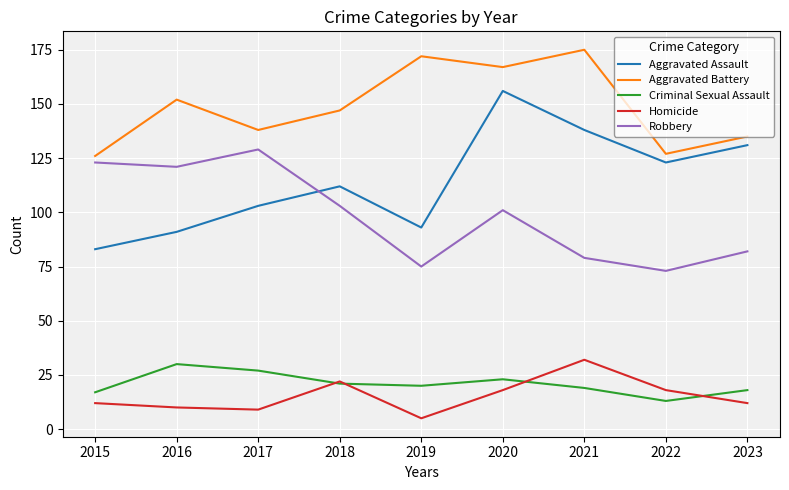

How many interior local valleys does the Robbery series have?

3